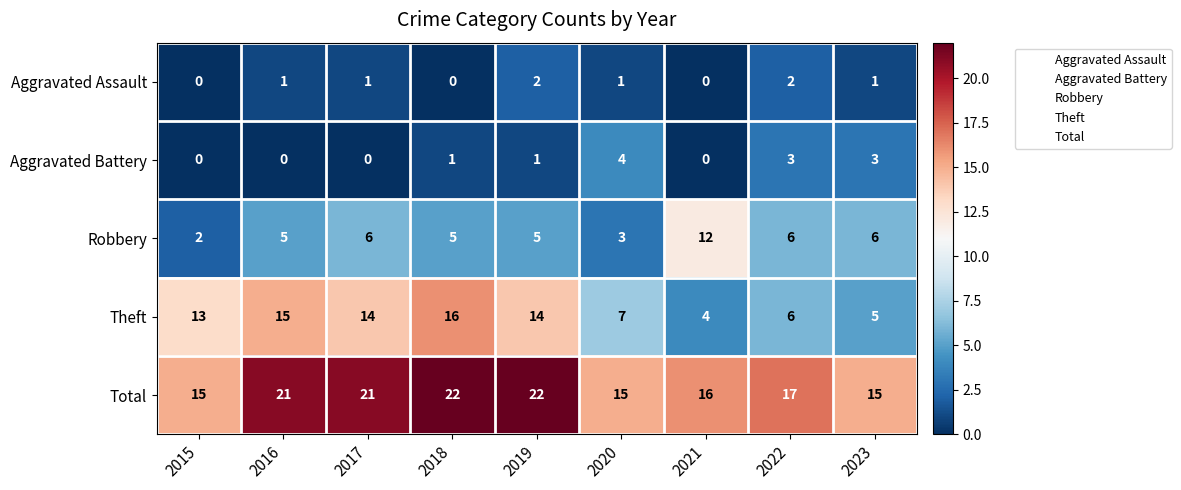

What is the sum of the Total values at 2020 and 2016?

36